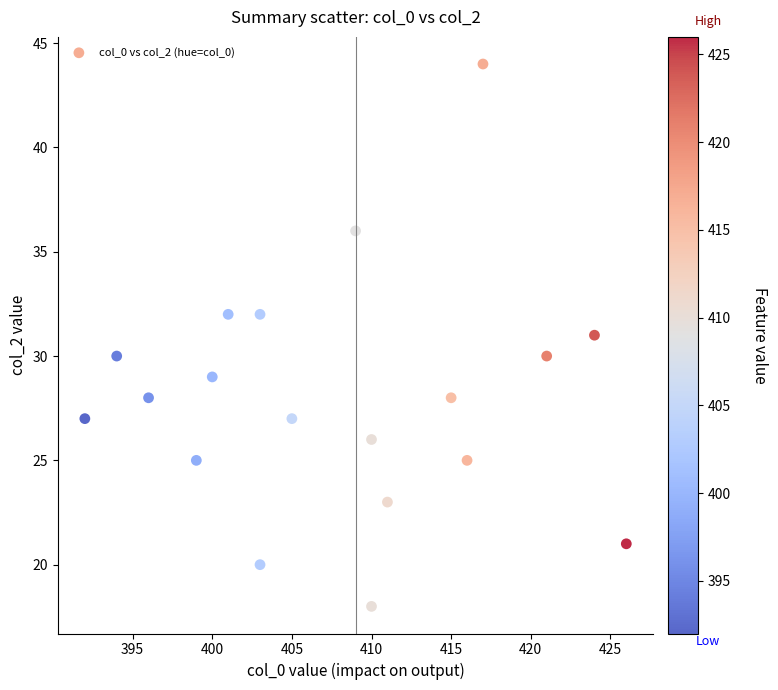

What is the range of Y values (max minus min)?

26